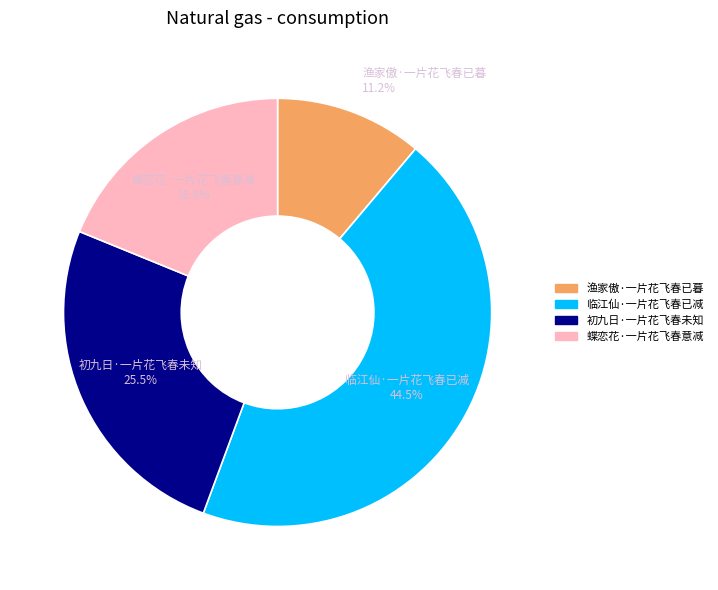

How much of the chart is everything except 初九日·一片花飞春未知?

74.5%